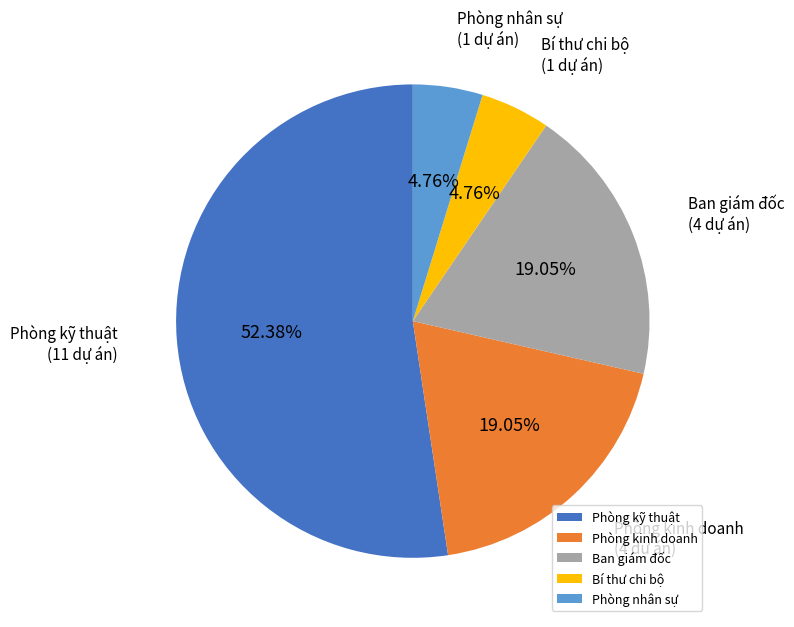

Is it true that Bí thư chi bộ is 5% of the pie?

True